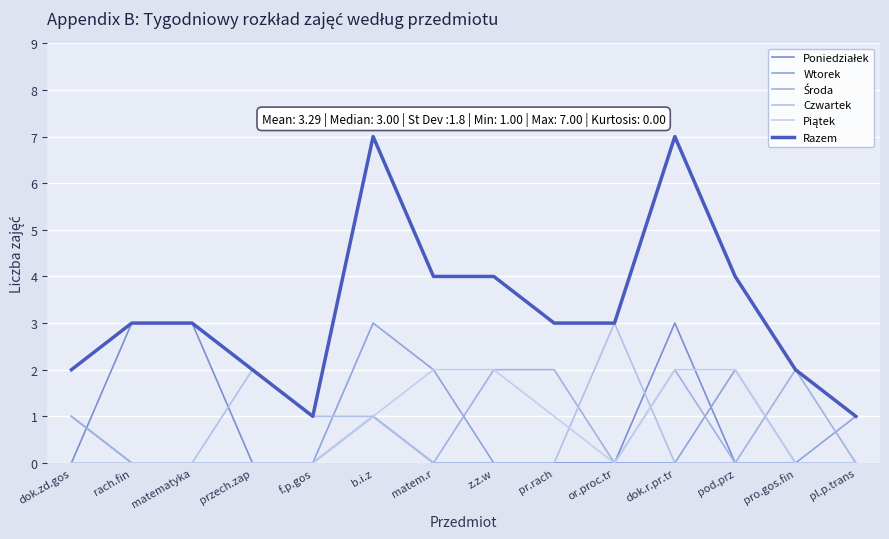

Count the Piątek values in the range 0 to 2.

14